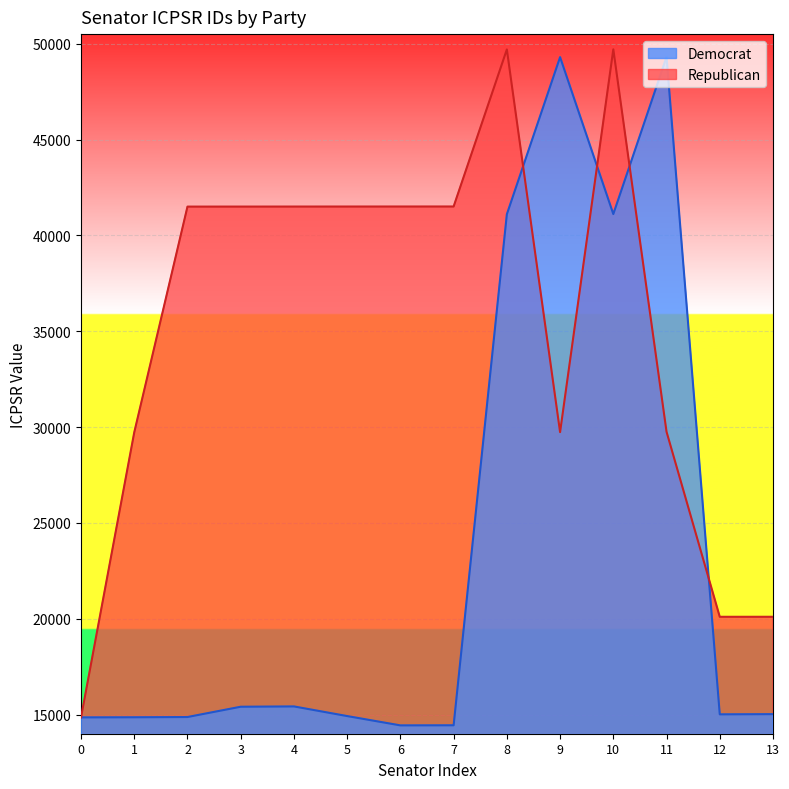

What is the difference between the maximum and minimum values in the Democrat series?

34873